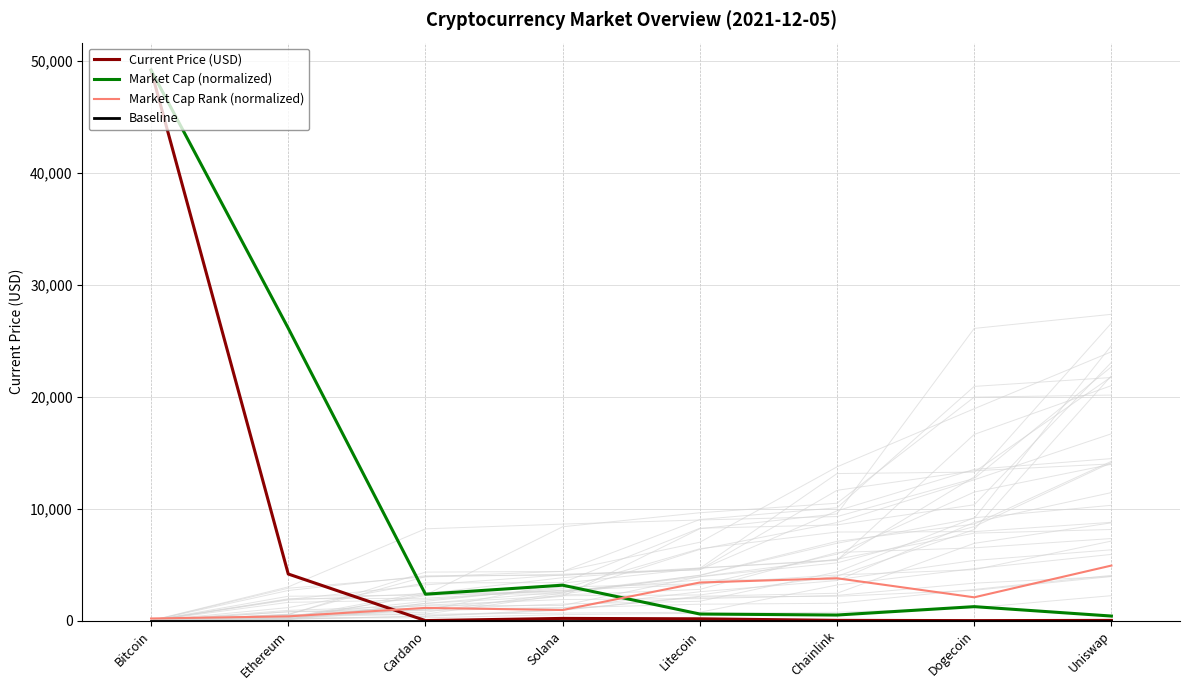

What is the difference between the maximum and second lowest values in the Current Price (USD) series?

49171.6